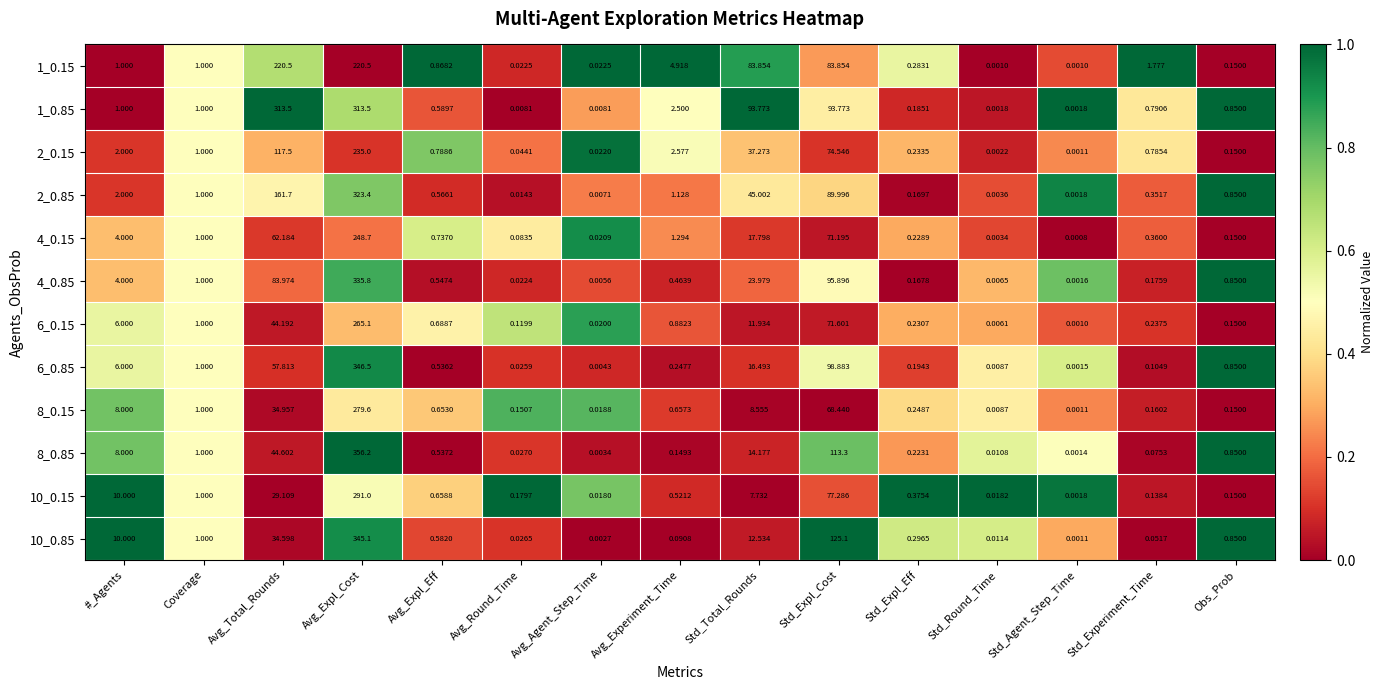

Which category has the highest value across all series?

Avg_Expl_Cost